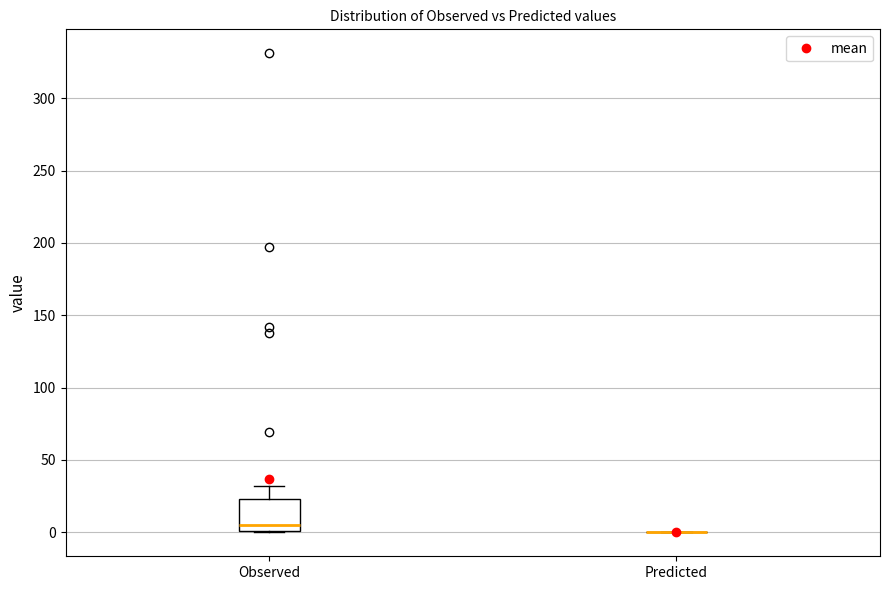

Reading left to right, read every box against the y-axis: the position of its median line, the range the box covers, and the ends of its whiskers. The values are not printed on the chart, so give them approximately, as read against the axis.

Observed: median 5, box 0 to 25, whiskers 0 to 30
Predicted: box collapsed to a line at 0, whiskers 0 to 0